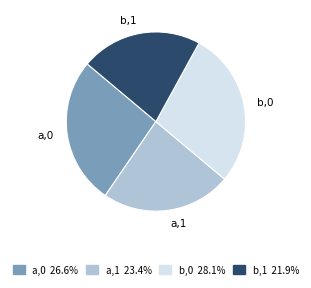

Between b,1 and a,0, which is larger?

a,0